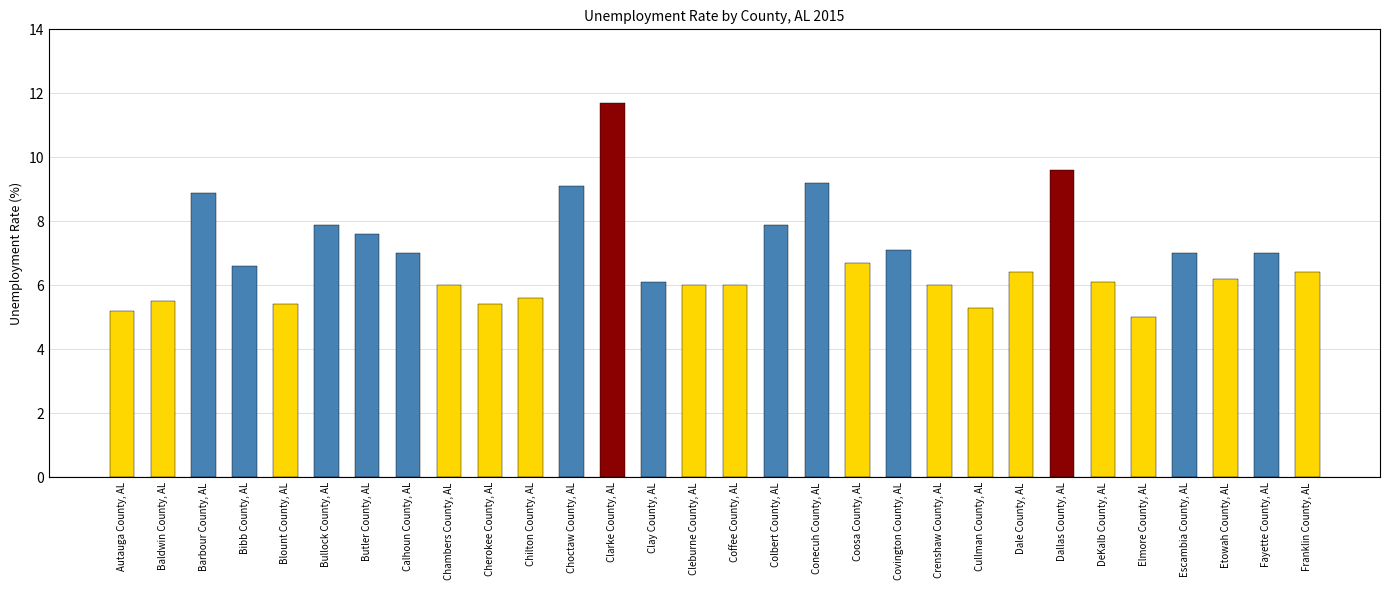

What is the approximate value at Chambers County, AL?

6.0